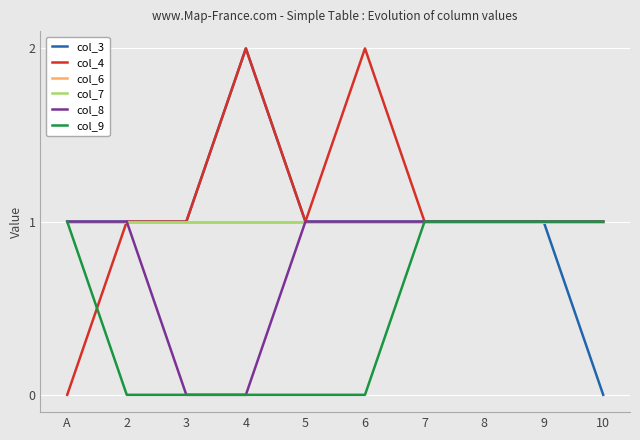

Does the chart have visible grid lines?

Yes